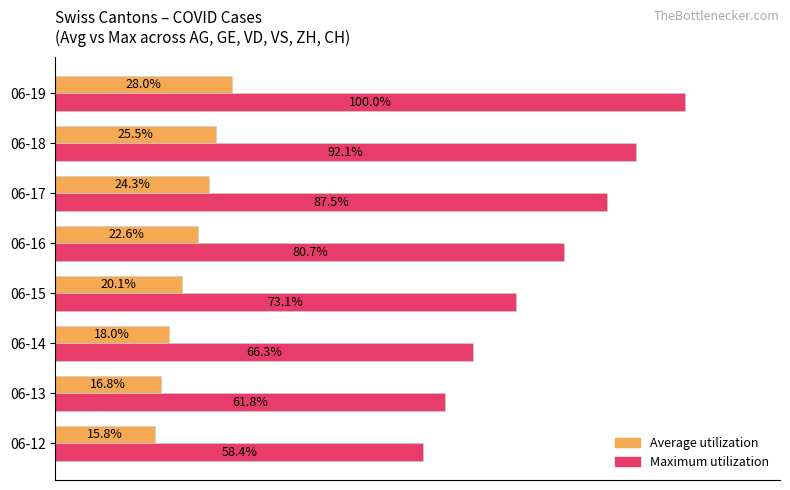

Which category has the lowest value in the Average utilization series?

06-12